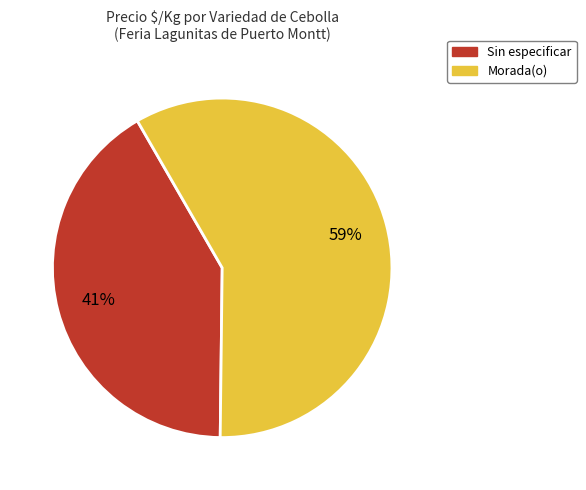

To the nearest percent, what percentage of the pie is Sin especificar?

41%